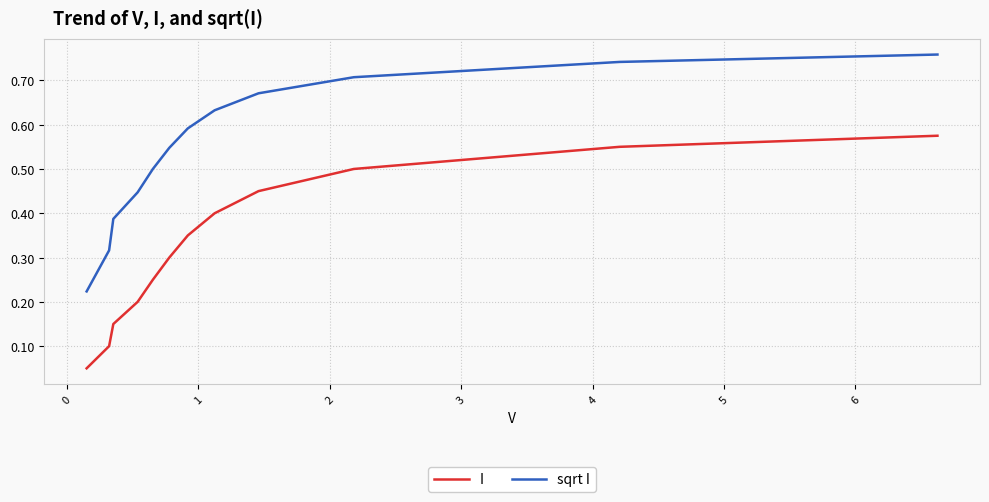

At how many categories does at least one series exceed 0?

12